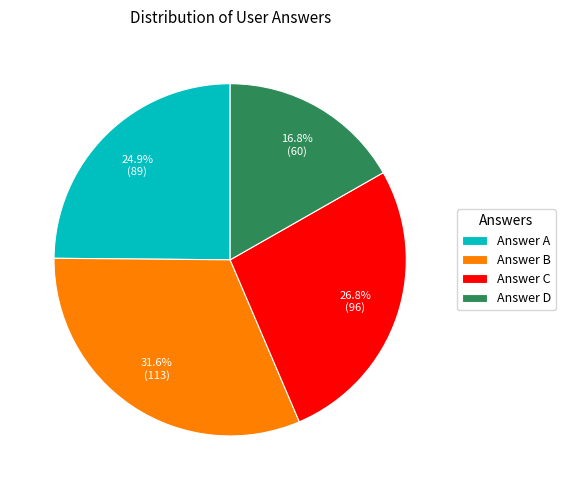

Count the number of slices in the pie.

4